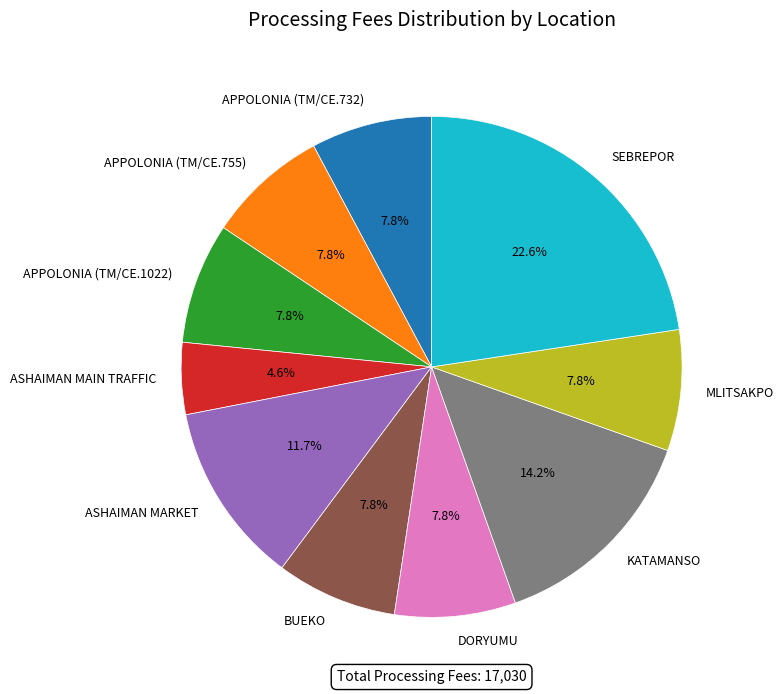

What percentage is the ASHAIMAN MAIN TRAFFIC slice, to the nearest percent?

5%